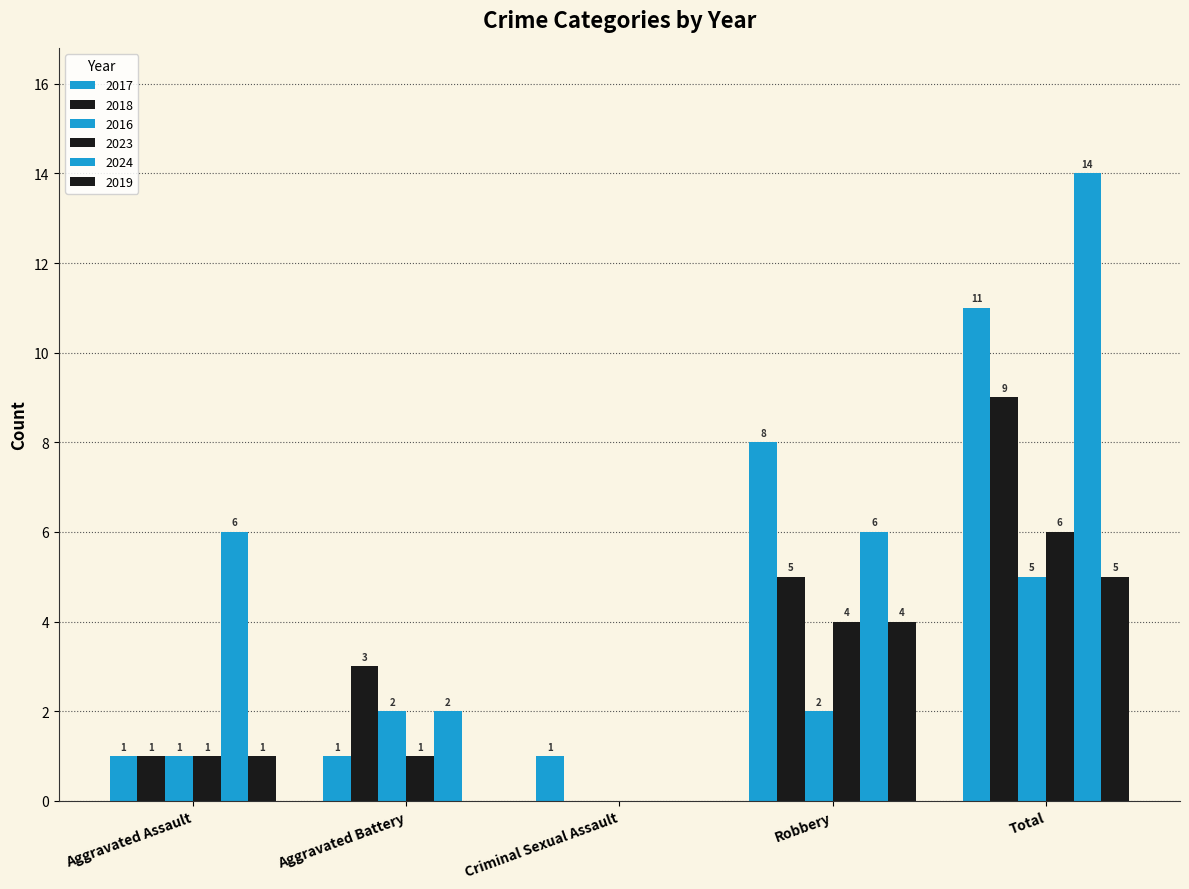

How many distinct data groups are displayed?

6